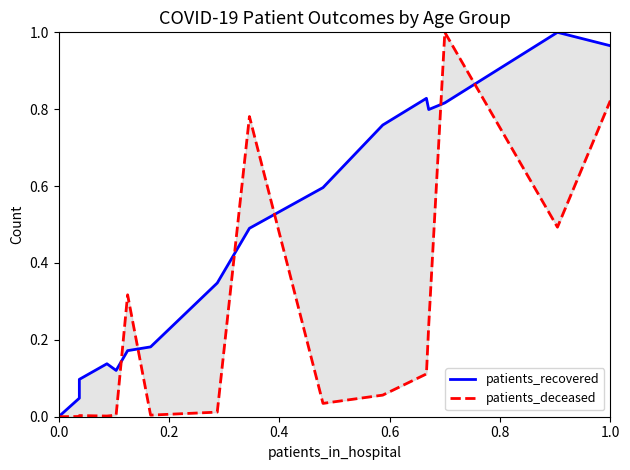

How many values in the patients_recovered series exceed 0?

15